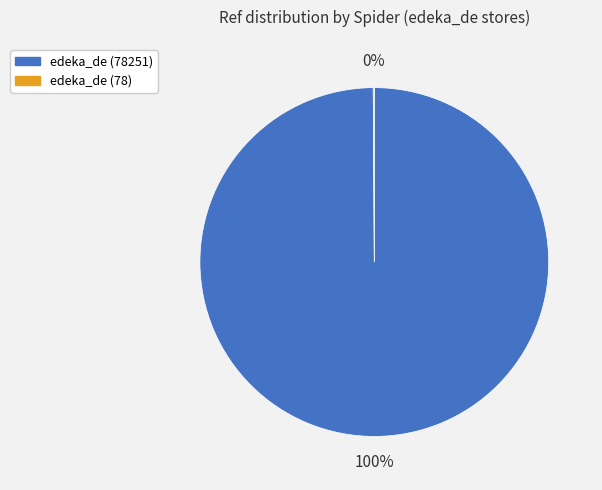

What percentage is the edeka_de (78251) slice, to the nearest percent?

100%